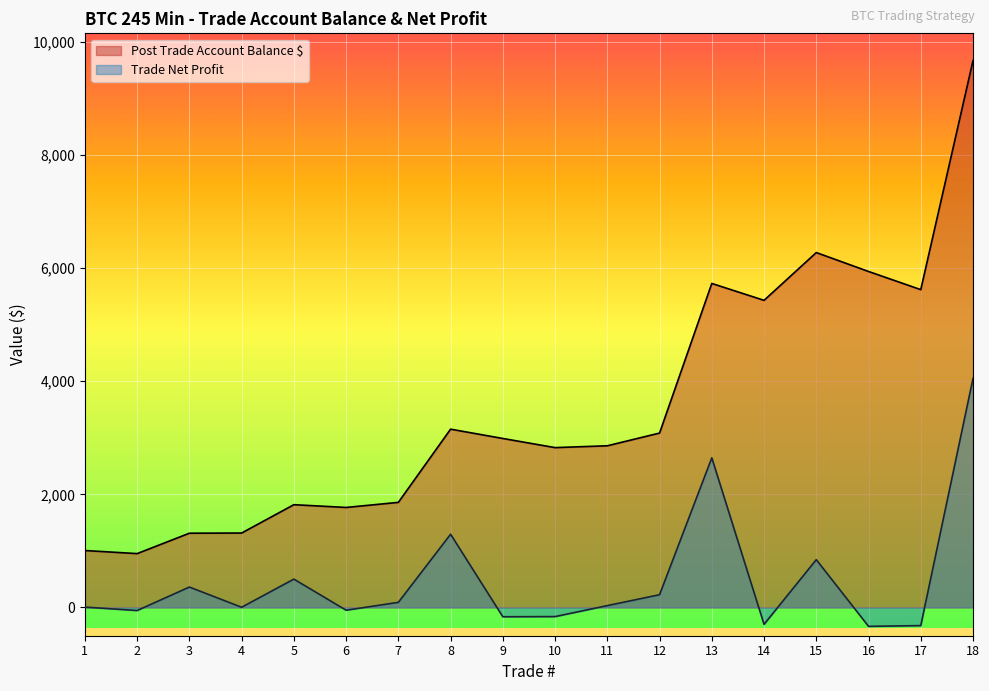

Is the value of Trade Net Profit at 17 greater than the value of Post Trade Account Balance $ at 3?

No